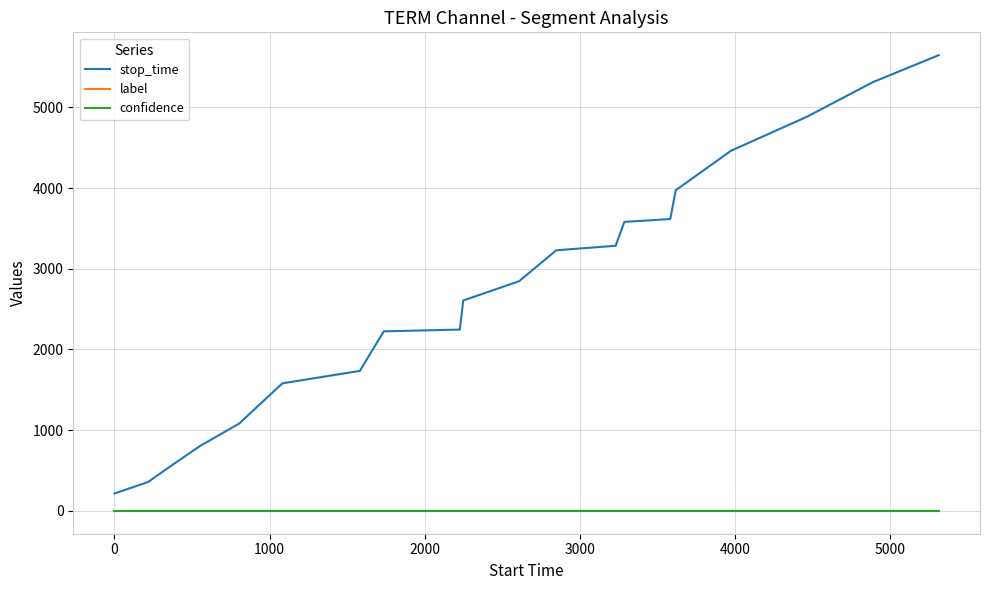

What is the greatest value displayed?

5647.0